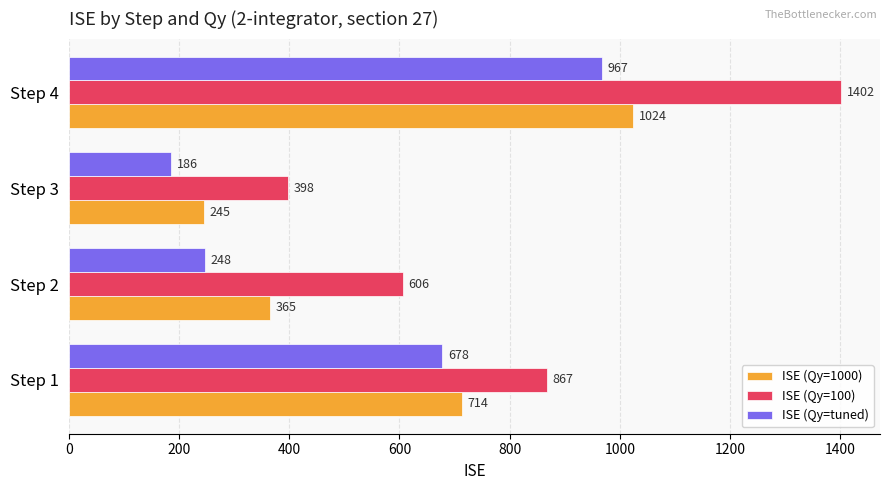

Is it true that ISE (Qy=100) equals 398 at Step 3?

True